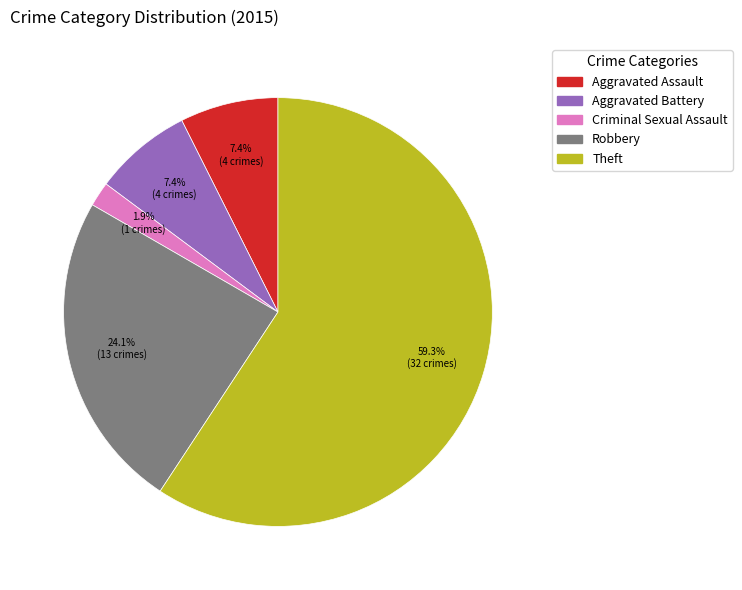

Does any single category account for the majority?

Yes